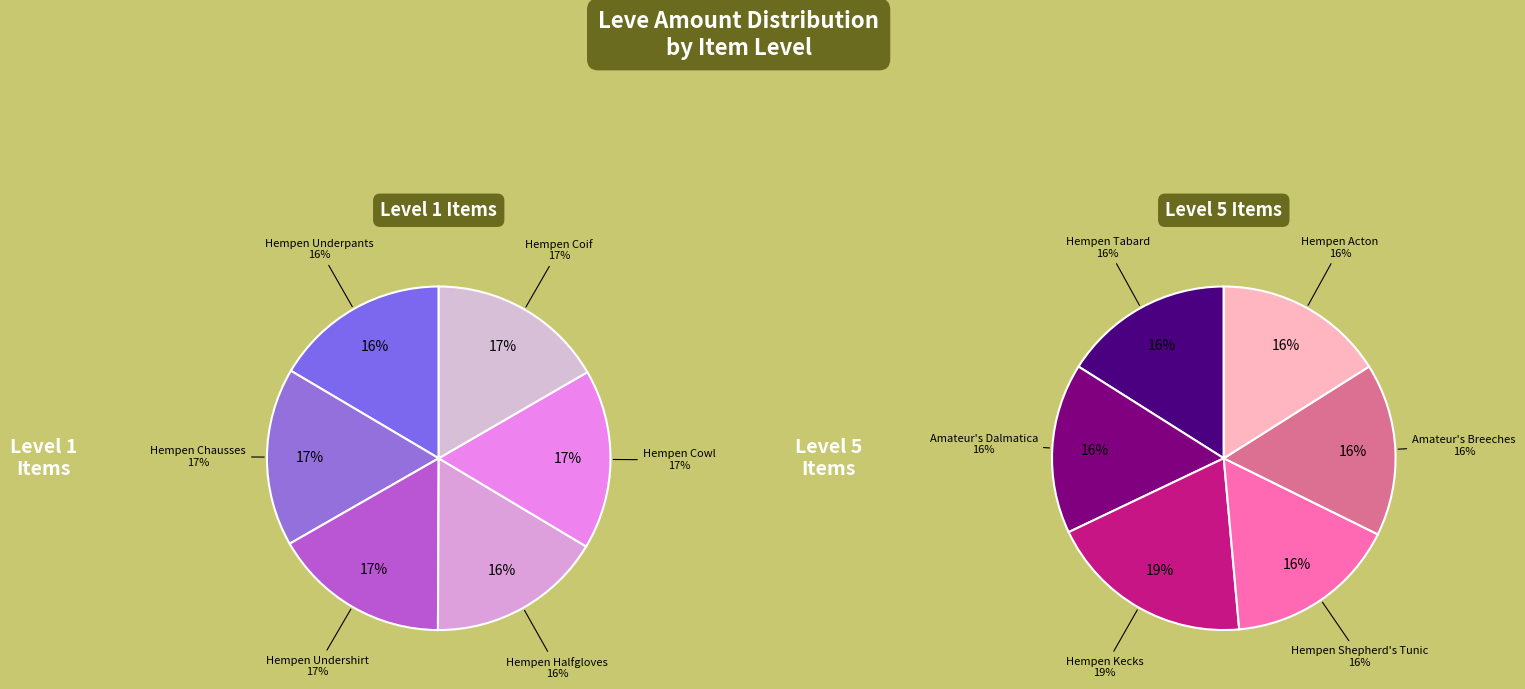

Does Hempen Halfgloves account for over 50% of the chart?

No